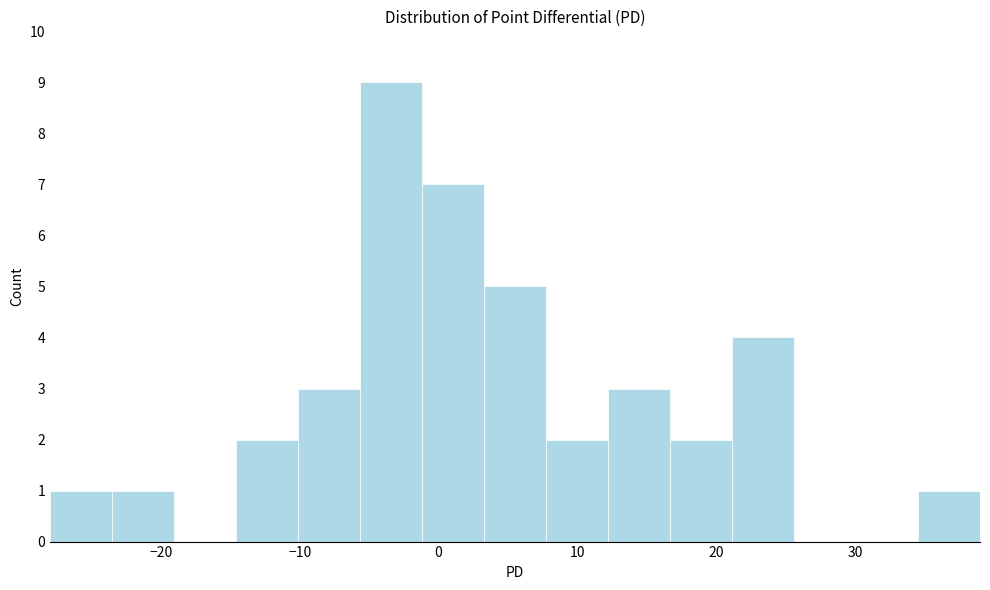

How tall is the bar that spans 21 to 26 on the x-axis? Neither the bar edges nor the heights are printed on the chart, so give them approximately, as read against the axes.

4